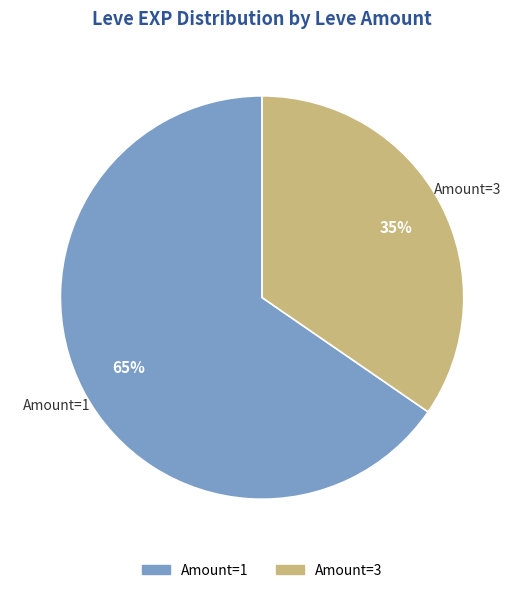

Is the sum of Amount=3 and Amount=1 greater than half?

Yes